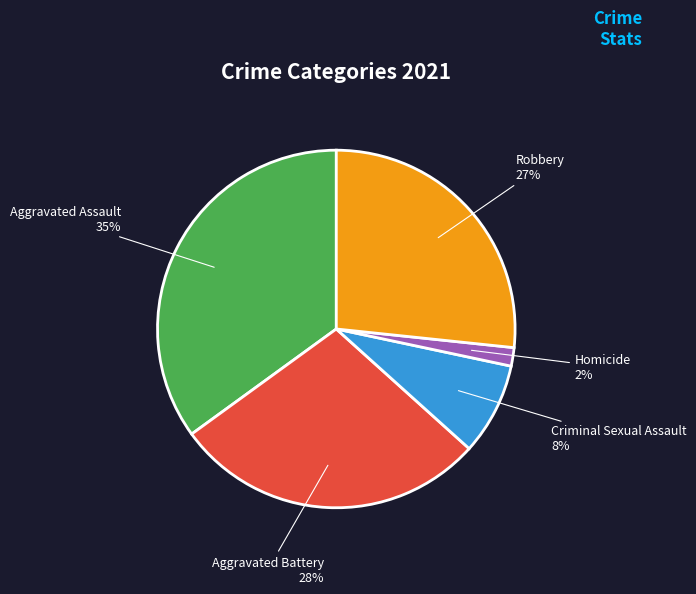

Is there a majority slice in this chart?

No